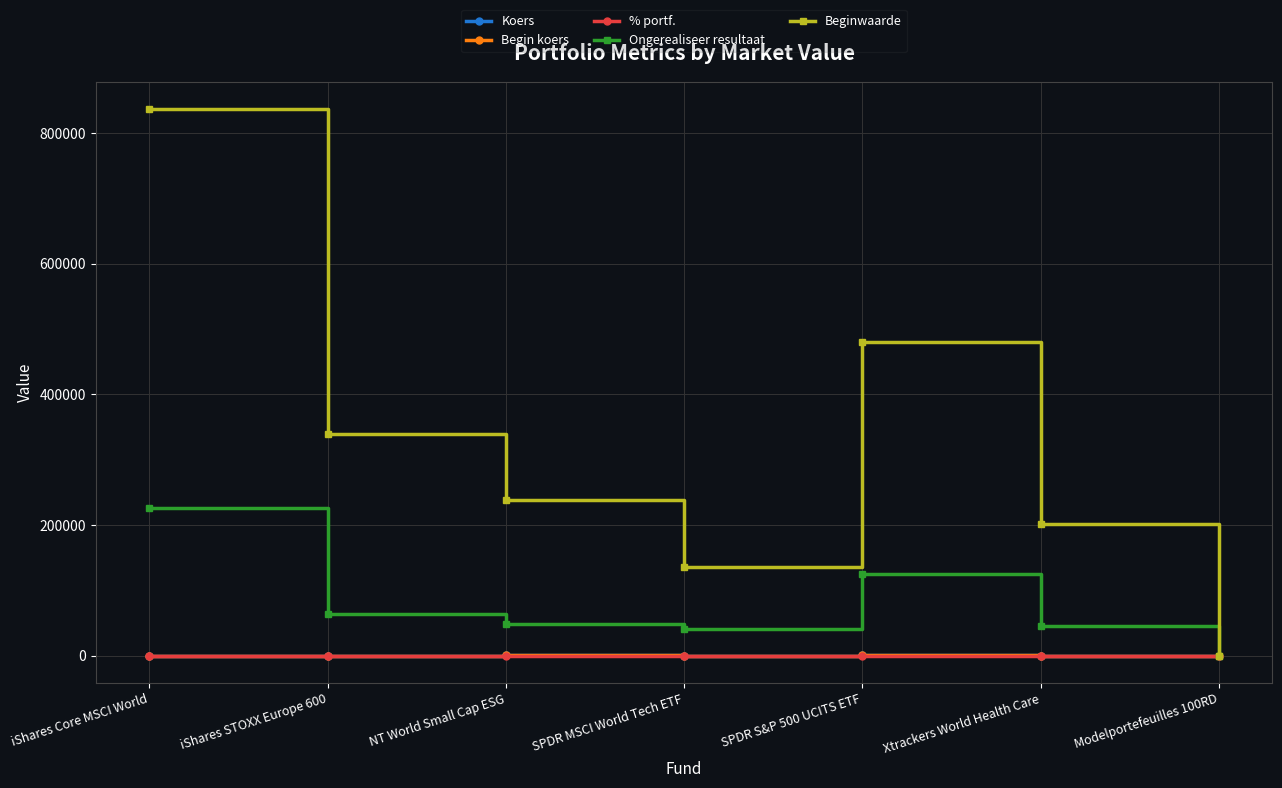

What is the difference between the maximum and second lowest values in the Begin koers series?

996.9